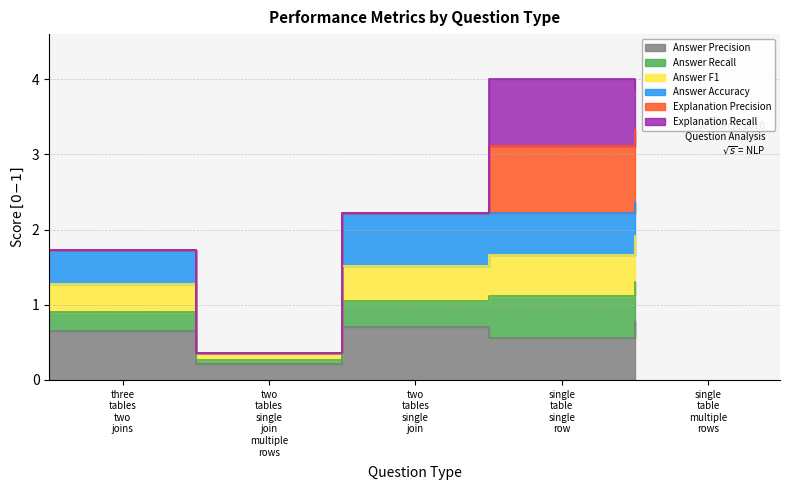

What is the value of the Answer Precision point at the 1st from the left?

0.6